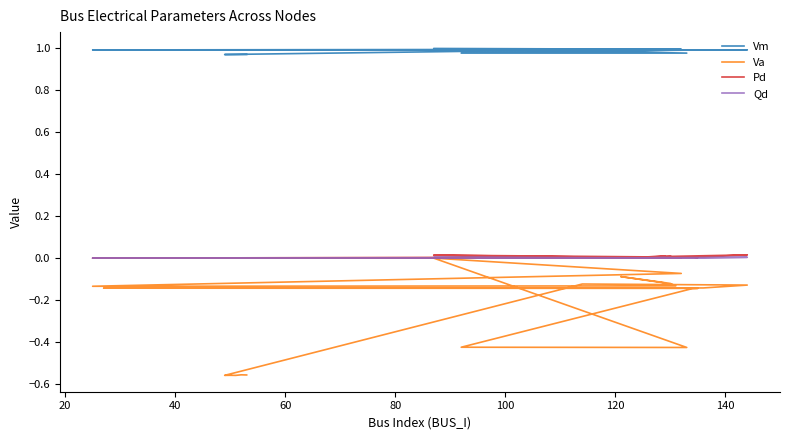

How many data points in Qd are above 0?

12